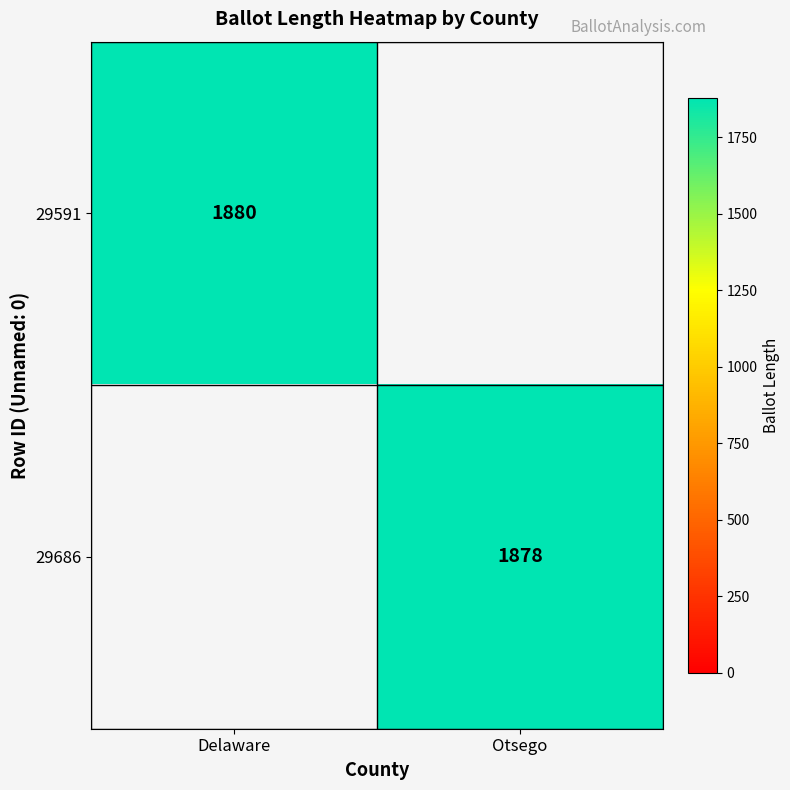

The value of 29686 at Otsego is 1878. True or false?

True